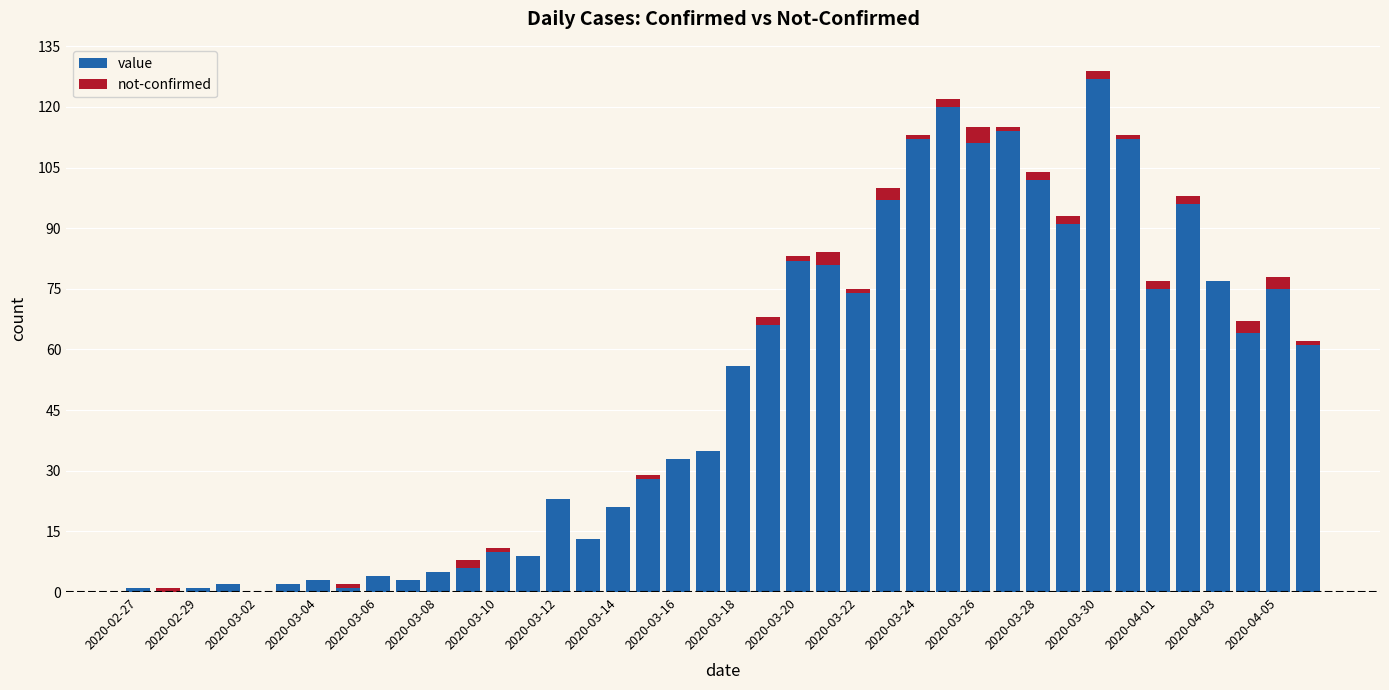

What is the highest value of the value series?

127